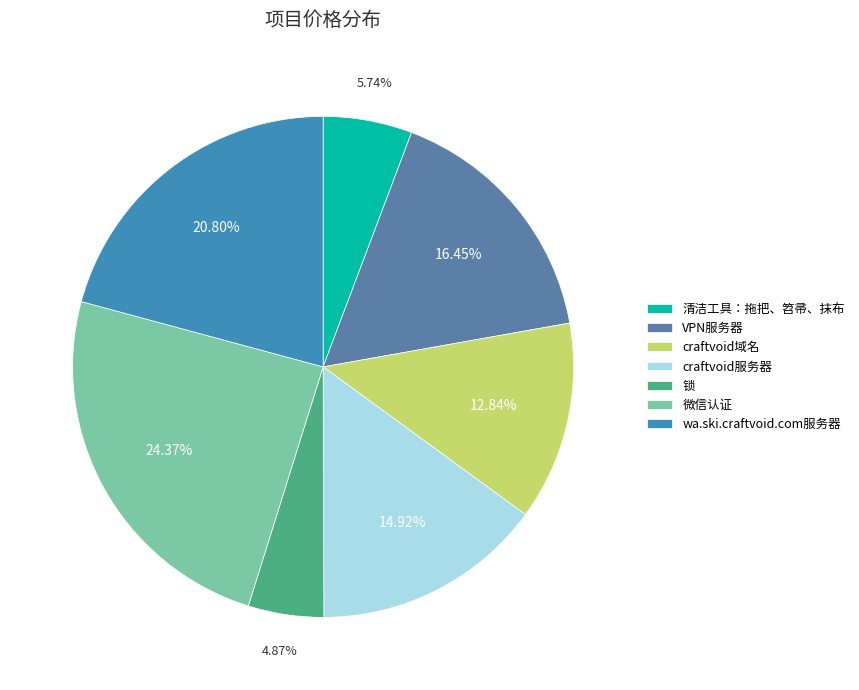

True or false: 清洁工具：拖把、笤帚、抹布 accounts for 1% of the total.

False